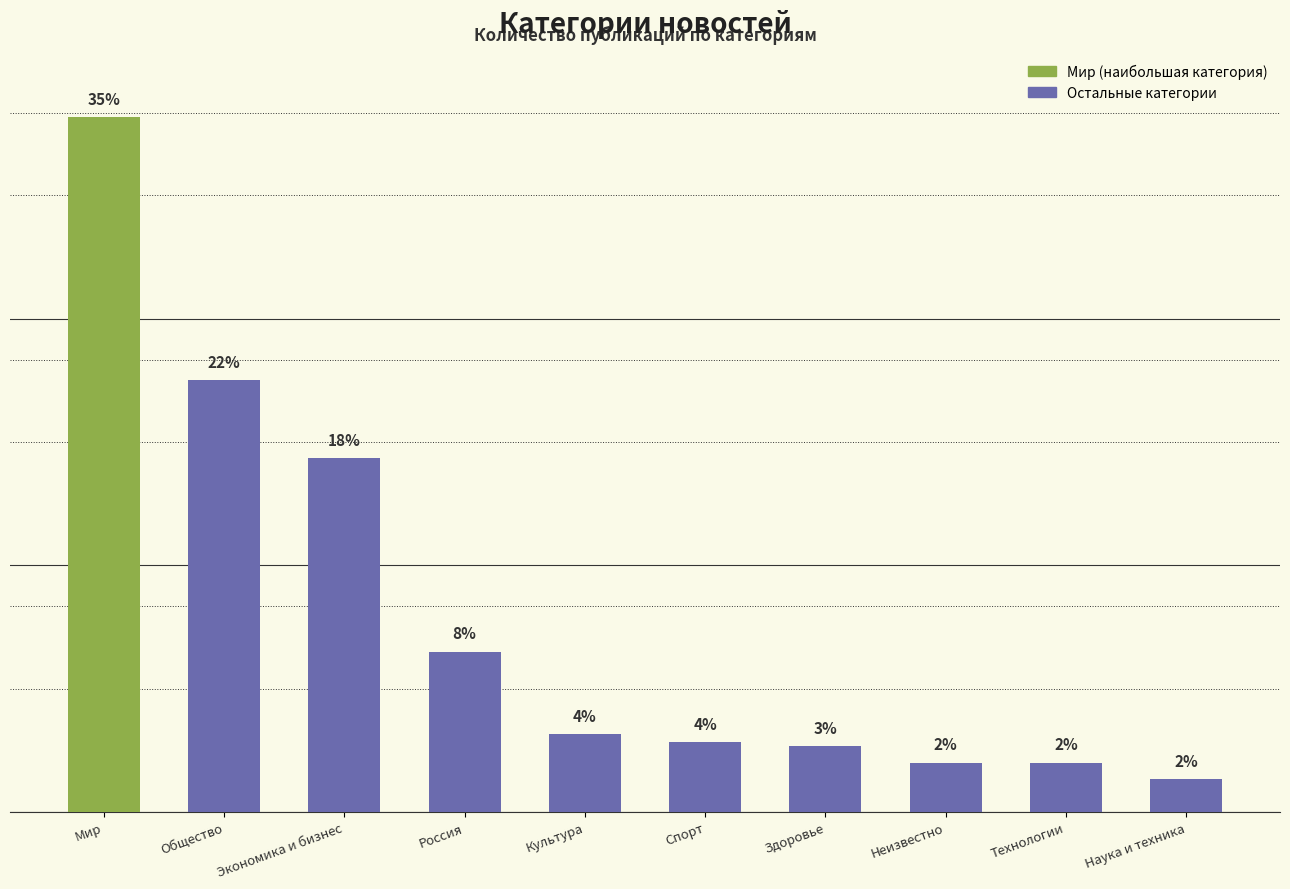

Which label corresponds to the largest value in the chart?

Мир